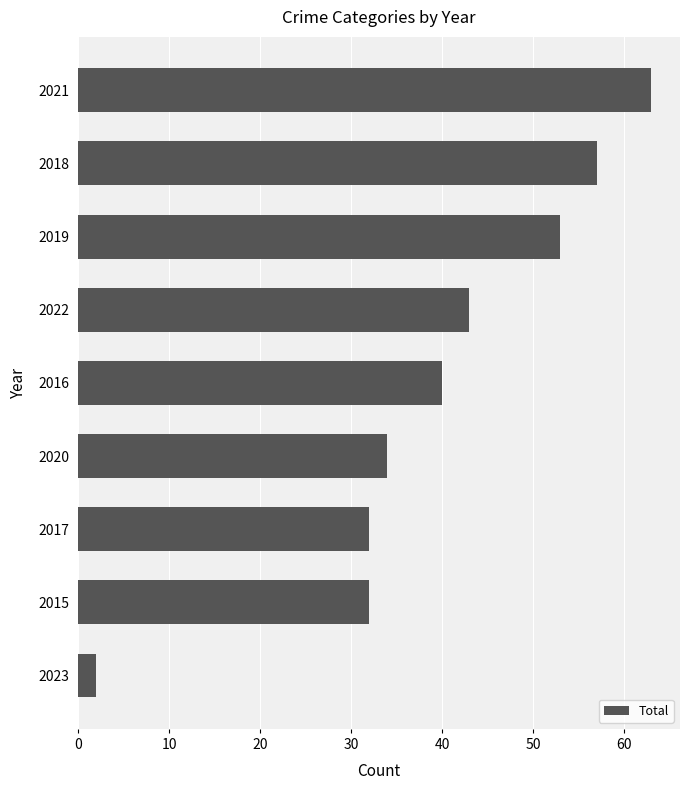

Read the value at 2020, to the nearest 5.

35